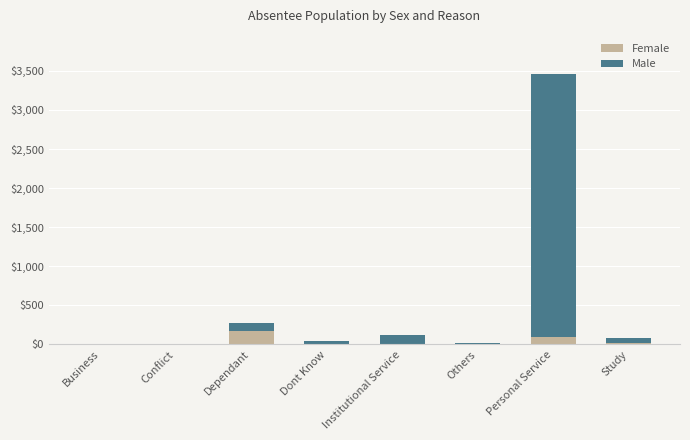

At which label is Female closest to 87?

Personal Service